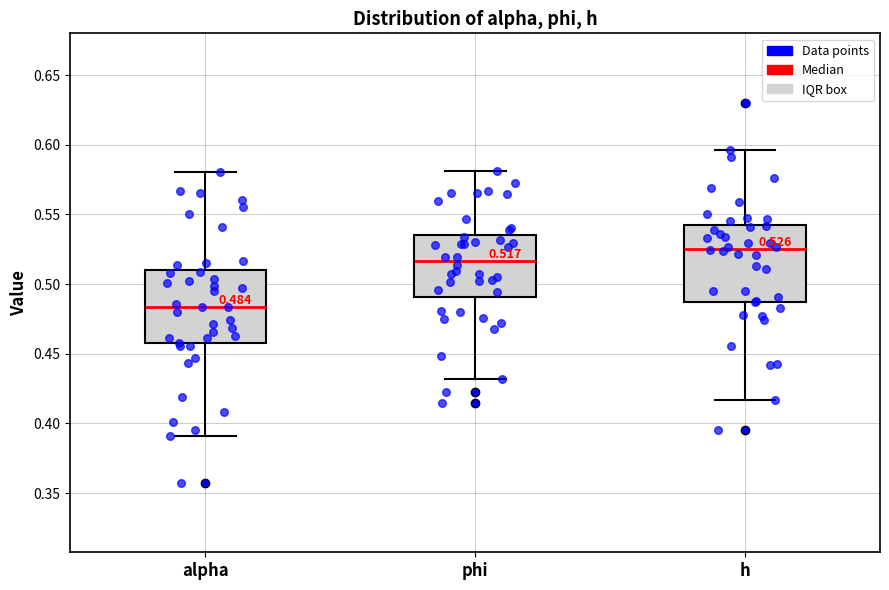

Which box has the lowest median line?

alpha